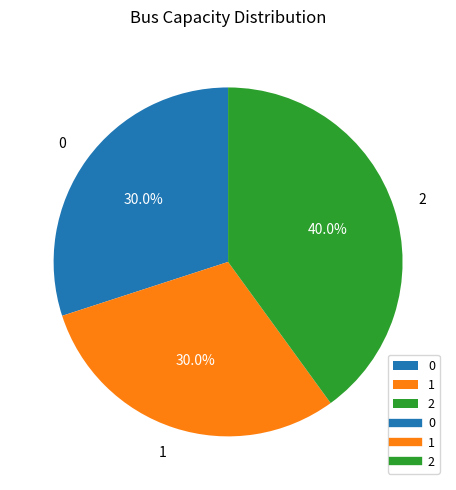

What is the total percentage of 1 and 0?

60.0%